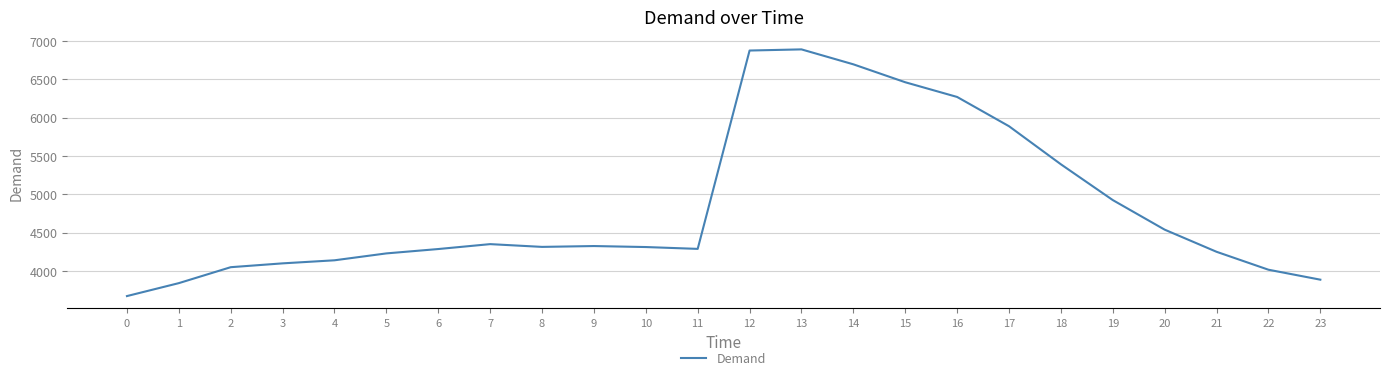

The value at 1 is 3840. True or false?

True